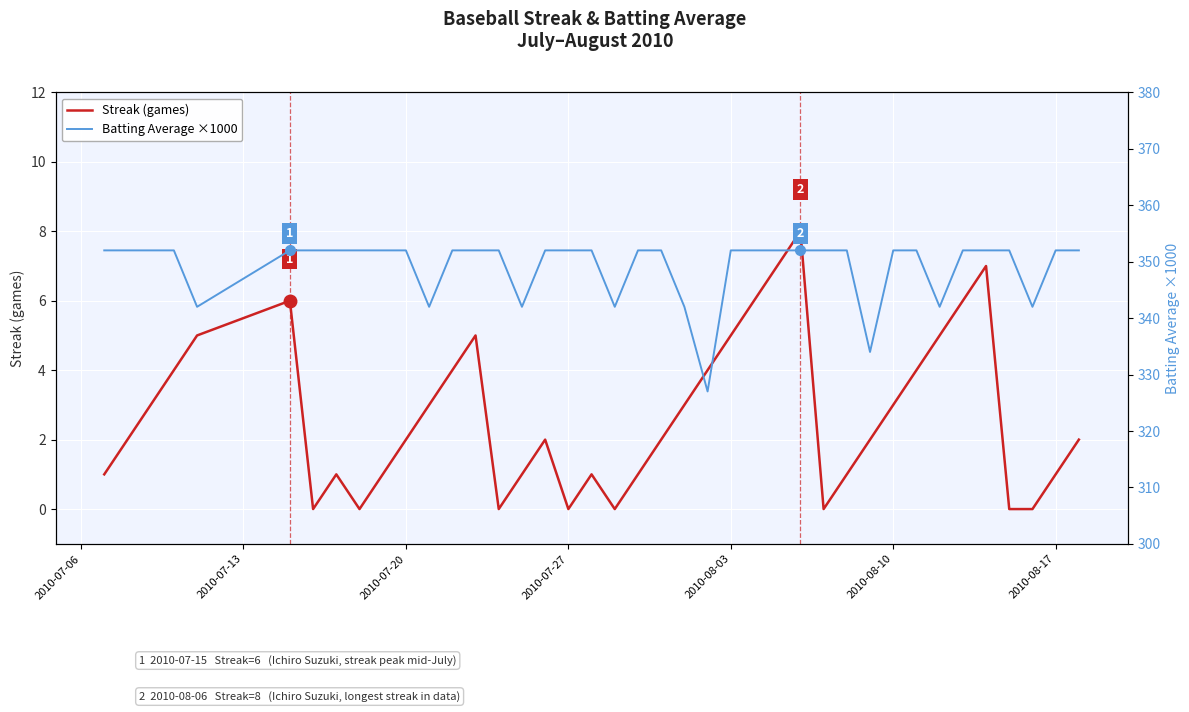

What are all the series names shown in the legend?

Streak (games), Batting Average ×1000